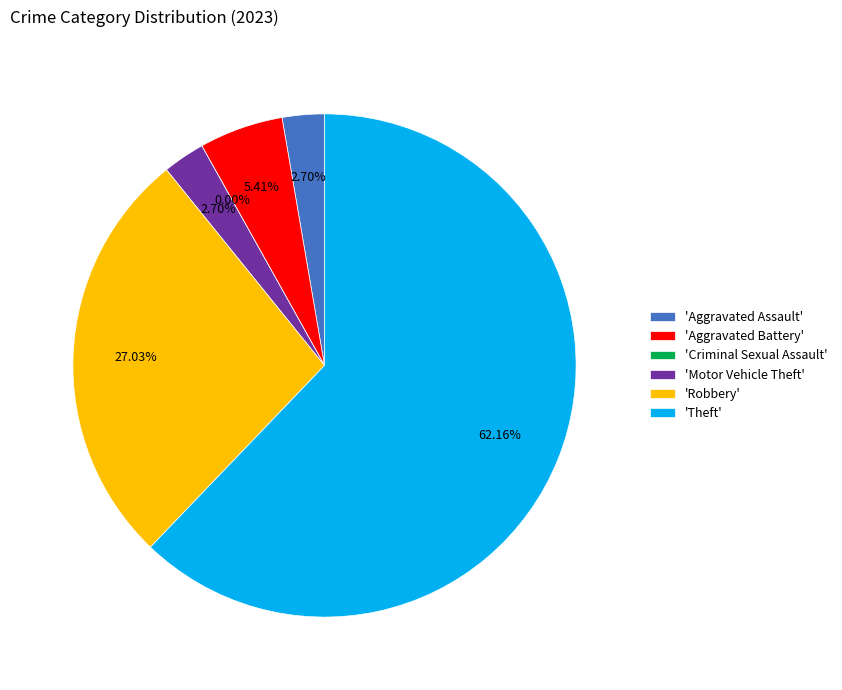

Which category has the smallest portion of the pie?

Criminal Sexual Assault